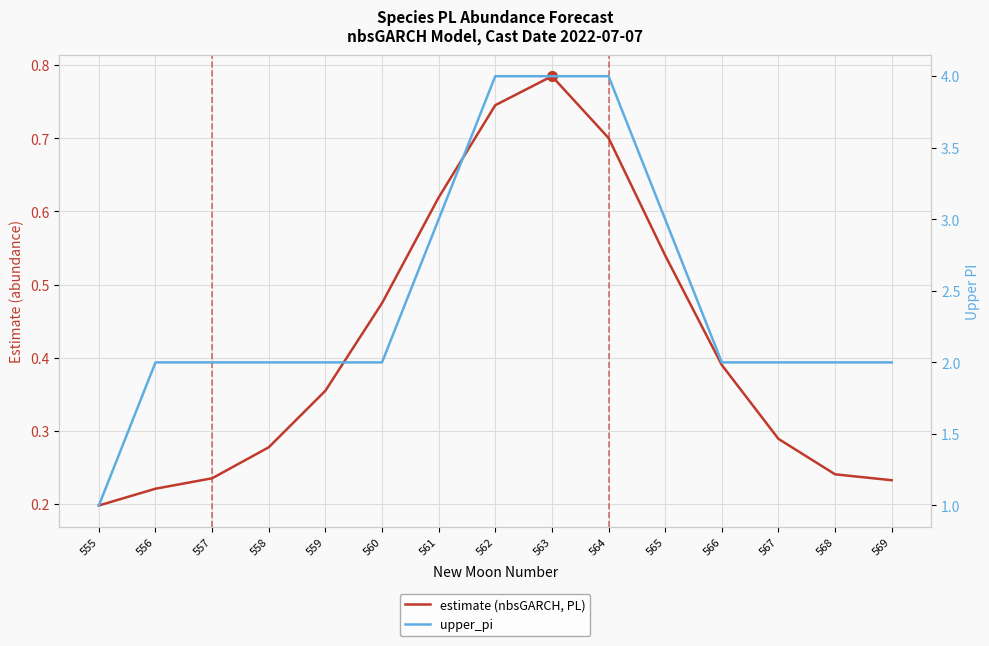

What is the value of the estimate (nbsGARCH, PL) point at the 5th from the left?

0.4